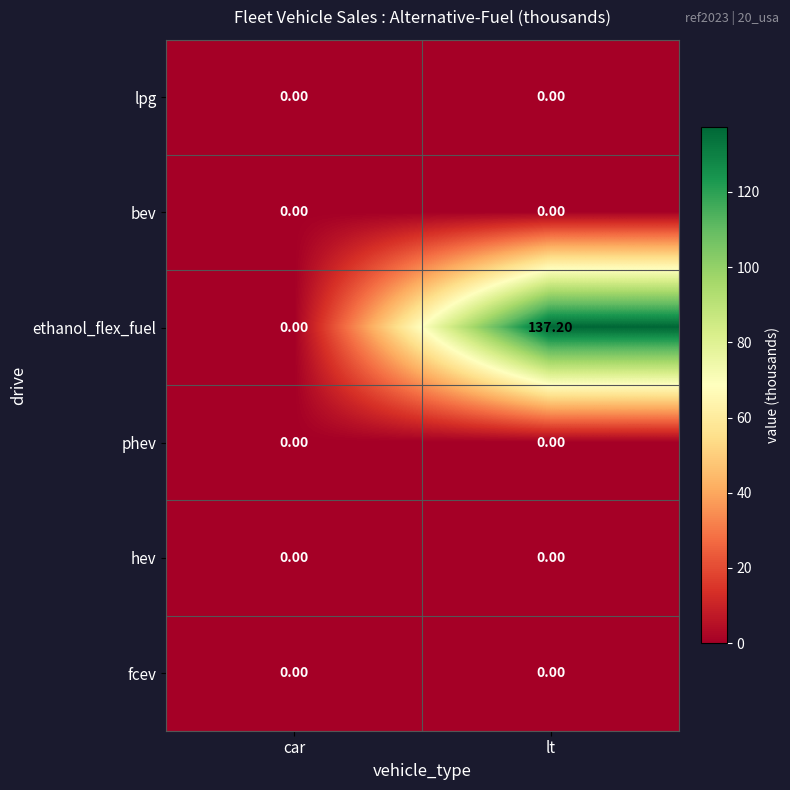

What is the difference between the ethanol_flex_fuel values at car and lt?

137.2